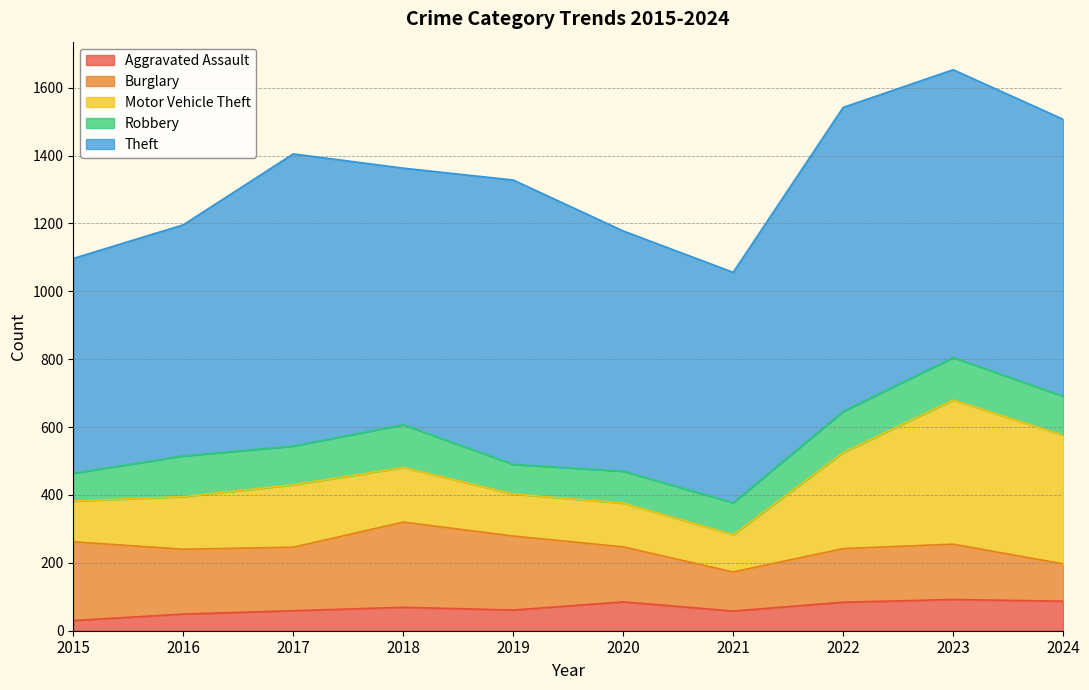

True or false: Theft and Burglary cross at least once.

False